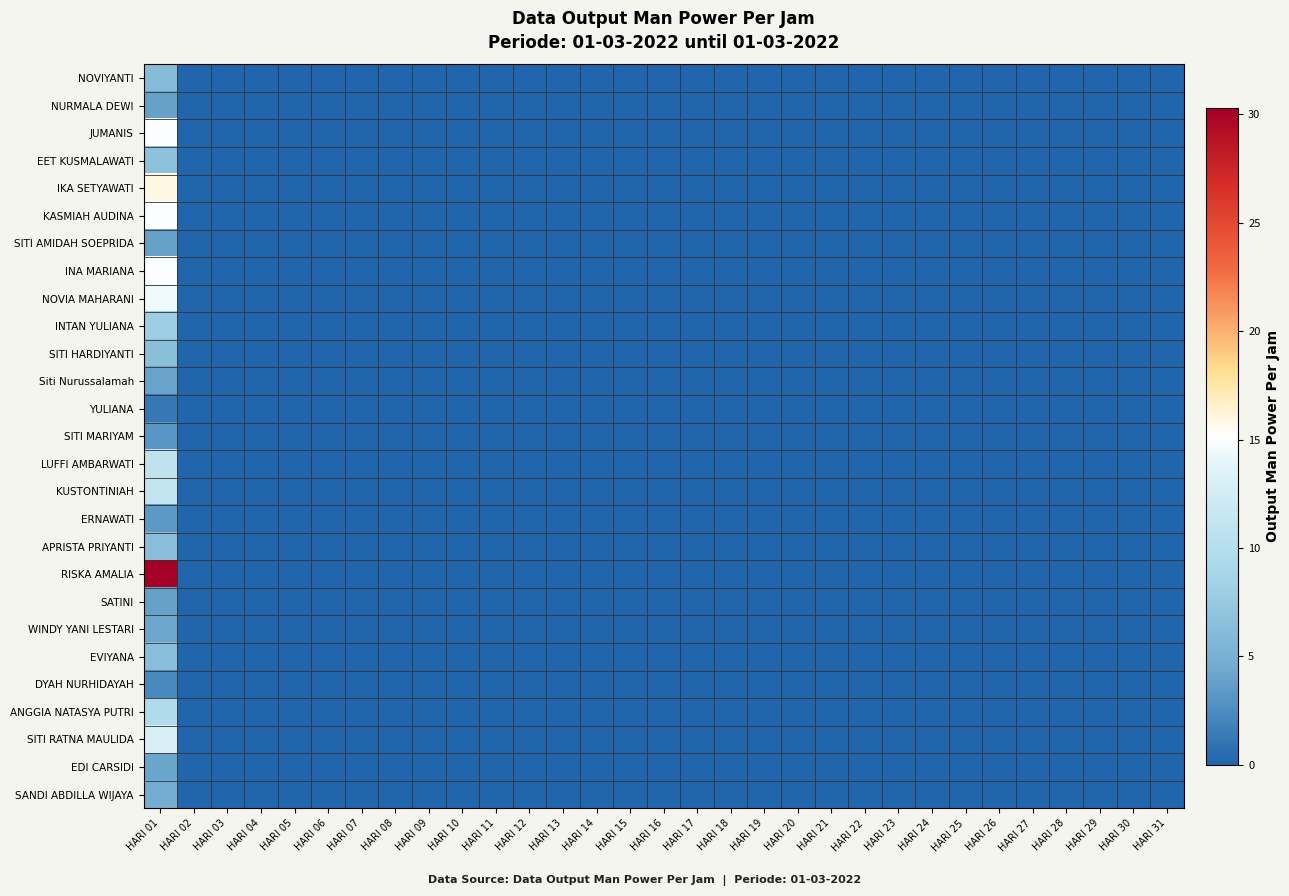

Reading left to right, what are all the values shown in this chart?

NOVIYANTI: HARI 01=6.2	HARI 02=0.0	HARI 03=0.0	HARI 04=0.0	HARI 05=0.0	HARI 06=0.0	HARI 07=0.0	HARI 08=0.0	HARI 09=0.0	HARI 10=0.0	HARI 11=0.0	HARI 12=0.0	HARI 13=0.0	HARI 14=0.0	HARI 15=0.0	HARI 16=0.0	HARI 17=0.0	HARI 18=0.0	HARI 19=0.0	HARI 20=0.0	HARI 21=0.0	HARI 22=0.0	HARI 23=0.0	HARI 24=0.0	HARI 25=0.0	HARI 26=0.0	HARI 27=0.0	HARI 28=0.0	HARI 29=0.0	HARI 30=0.0	HARI 31=0.0
NURMALA DEWI: HARI 01=3.9	HARI 02=0.0	HARI 03=0.0	HARI 04=0.0	HARI 05=0.0	HARI 06=0.0	HARI 07=0.0	HARI 08=0.0	HARI 09=0.0	HARI 10=0.0	HARI 11=0.0	HARI 12=0.0	HARI 13=0.0	HARI 14=0.0	HARI 15=0.0	HARI 16=0.0	HARI 17=0.0	HARI 18=0.0	HARI 19=0.0	HARI 20=0.0	HARI 21=0.0	HARI 22=0.0	HARI 23=0.0	HARI 24=0.0	HARI 25=0.0	HARI 26=0.0	HARI 27=0.0	HARI 28=0.0	HARI 29=0.0	HARI 30=0.0	HARI 31=0.0
JUMANIS: HARI 01=15.0	HARI 02=0.0	HARI 03=0.0	HARI 04=0.0	HARI 05=0.0	HARI 06=0.0	HARI 07=0.0	HARI 08=0.0	HARI 09=0.0	HARI 10=0.0	HARI 11=0.0	HARI 12=0.0	HARI 13=0.0	HARI 14=0.0	HARI 15=0.0	HARI 16=0.0	HARI 17=0.0	HARI 18=0.0	HARI 19=0.0	HARI 20=0.0	HARI 21=0.0	HARI 22=0.0	HARI 23=0.0	HARI 24=0.0	HARI 25=0.0	HARI 26=0.0	HARI 27=0.0	HARI 28=0.0	HARI 29=0.0	HARI 30=0.0	HARI 31=0.0
EET KUSMALAWATI: HARI 01=6.6	HARI 02=0.0	HARI 03=0.0	HARI 04=0.0	HARI 05=0.0	HARI 06=0.0	HARI 07=0.0	HARI 08=0.0	HARI 09=0.0	HARI 10=0.0	HARI 11=0.0	HARI 12=0.0	HARI 13=0.0	HARI 14=0.0	HARI 15=0.0	HARI 16=0.0	HARI 17=0.0	HARI 18=0.0	HARI 19=0.0	HARI 20=0.0	HARI 21=0.0	HARI 22=0.0	HARI 23=0.0	HARI 24=0.0	HARI 25=0.0	HARI 26=0.0	HARI 27=0.0	HARI 28=0.0	HARI 29=0.0	HARI 30=0.0	HARI 31=0.0
IKA SETYAWATI: HARI 01=15.9	HARI 02=0.0	HARI 03=0.0	HARI 04=0.0	HARI 05=0.0	HARI 06=0.0	HARI 07=0.0	HARI 08=0.0	HARI 09=0.0	HARI 10=0.0	HARI 11=0.0	HARI 12=0.0	HARI 13=0.0	HARI 14=0.0	HARI 15=0.0	HARI 16=0.0	HARI 17=0.0	HARI 18=0.0	HARI 19=0.0	HARI 20=0.0	HARI 21=0.0	HARI 22=0.0	HARI 23=0.0	HARI 24=0.0	HARI 25=0.0	HARI 26=0.0	HARI 27=0.0	HARI 28=0.0	HARI 29=0.0	HARI 30=0.0	HARI 31=0.0
KASMIAH AUDINA: HARI 01=15.0	HARI 02=0.0	HARI 03=0.0	HARI 04=0.0	HARI 05=0.0	HARI 06=0.0	HARI 07=0.0	HARI 08=0.0	HARI 09=0.0	HARI 10=0.0	HARI 11=0.0	HARI 12=0.0	HARI 13=0.0	HARI 14=0.0	HARI 15=0.0	HARI 16=0.0	HARI 17=0.0	HARI 18=0.0	HARI 19=0.0	HARI 20=0.0	HARI 21=0.0	HARI 22=0.0	HARI 23=0.0	HARI 24=0.0	HARI 25=0.0	HARI 26=0.0	HARI 27=0.0	HARI 28=0.0	HARI 29=0.0	HARI 30=0.0	HARI 31=0.0
SITI AMIDAH SOEPRIDA: HARI 01=3.9	HARI 02=0.0	HARI 03=0.0	HARI 04=0.0	HARI 05=0.0	HARI 06=0.0	HARI 07=0.0	HARI 08=0.0	HARI 09=0.0	HARI 10=0.0	HARI 11=0.0	HARI 12=0.0	HARI 13=0.0	HARI 14=0.0	HARI 15=0.0	HARI 16=0.0	HARI 17=0.0	HARI 18=0.0	HARI 19=0.0	HARI 20=0.0	HARI 21=0.0	HARI 22=0.0	HARI 23=0.0	HARI 24=0.0	HARI 25=0.0	HARI 26=0.0	HARI 27=0.0	HARI 28=0.0	HARI 29=0.0	HARI 30=0.0	HARI 31=0.0
INA MARIANA: HARI 01=15.0	HARI 02=0.0	HARI 03=0.0	HARI 04=0.0	HARI 05=0.0	HARI 06=0.0	HARI 07=0.0	HARI 08=0.0	HARI 09=0.0	HARI 10=0.0	HARI 11=0.0	HARI 12=0.0	HARI 13=0.0	HARI 14=0.0	HARI 15=0.0	HARI 16=0.0	HARI 17=0.0	HARI 18=0.0	HARI 19=0.0	HARI 20=0.0	HARI 21=0.0	HARI 22=0.0	HARI 23=0.0	HARI 24=0.0	HARI 25=0.0	HARI 26=0.0	HARI 27=0.0	HARI 28=0.0	HARI 29=0.0	HARI 30=0.0	HARI 31=0.0
NOVIA MAHARANI: HARI 01=14.4	HARI 02=0.0	HARI 03=0.0	HARI 04=0.0	HARI 05=0.0	HARI 06=0.0	HARI 07=0.0	HARI 08=0.0	HARI 09=0.0	HARI 10=0.0	HARI 11=0.0	HARI 12=0.0	HARI 13=0.0	HARI 14=0.0	HARI 15=0.0	HARI 16=0.0	HARI 17=0.0	HARI 18=0.0	HARI 19=0.0	HARI 20=0.0	HARI 21=0.0	HARI 22=0.0	HARI 23=0.0	HARI 24=0.0	HARI 25=0.0	HARI 26=0.0	HARI 27=0.0	HARI 28=0.0	HARI 29=0.0	HARI 30=0.0	HARI 31=0.0
INTAN YULIANA: HARI 01=8.0	HARI 02=0.0	HARI 03=0.0	HARI 04=0.0	HARI 05=0.0	HARI 06=0.0	HARI 07=0.0	HARI 08=0.0	HARI 09=0.0	HARI 10=0.0	HARI 11=0.0	HARI 12=0.0	HARI 13=0.0	HARI 14=0.0	HARI 15=0.0	HARI 16=0.0	HARI 17=0.0	HARI 18=0.0	HARI 19=0.0	HARI 20=0.0	HARI 21=0.0	HARI 22=0.0	HARI 23=0.0	HARI 24=0.0	HARI 25=0.0	HARI 26=0.0	HARI 27=0.0	HARI 28=0.0	HARI 29=0.0	HARI 30=0.0	HARI 31=0.0
SITI HARDIYANTI: HARI 01=6.5	HARI 02=0.0	HARI 03=0.0	HARI 04=0.0	HARI 05=0.0	HARI 06=0.0	HARI 07=0.0	HARI 08=0.0	HARI 09=0.0	HARI 10=0.0	HARI 11=0.0	HARI 12=0.0	HARI 13=0.0	HARI 14=0.0	HARI 15=0.0	HARI 16=0.0	HARI 17=0.0	HARI 18=0.0	HARI 19=0.0	HARI 20=0.0	HARI 21=0.0	HARI 22=0.0	HARI 23=0.0	HARI 24=0.0	HARI 25=0.0	HARI 26=0.0	HARI 27=0.0	HARI 28=0.0	HARI 29=0.0	HARI 30=0.0	HARI 31=0.0
Siti Nurussalamah: HARI 01=4.0	HARI 02=0.0	HARI 03=0.0	HARI 04=0.0	HARI 05=0.0	HARI 06=0.0	HARI 07=0.0	HARI 08=0.0	HARI 09=0.0	HARI 10=0.0	HARI 11=0.0	HARI 12=0.0	HARI 13=0.0	HARI 14=0.0	HARI 15=0.0	HARI 16=0.0	HARI 17=0.0	HARI 18=0.0	HARI 19=0.0	HARI 20=0.0	HARI 21=0.0	HARI 22=0.0	HARI 23=0.0	HARI 24=0.0	HARI 25=0.0	HARI 26=0.0	HARI 27=0.0	HARI 28=0.0	HARI 29=0.0	HARI 30=0.0	HARI 31=0.0
YULIANA: HARI 01=1.2	HARI 02=0.0	HARI 03=0.0	HARI 04=0.0	HARI 05=0.0	HARI 06=0.0	HARI 07=0.0	HARI 08=0.0	HARI 09=0.0	HARI 10=0.0	HARI 11=0.0	HARI 12=0.0	HARI 13=0.0	HARI 14=0.0	HARI 15=0.0	HARI 16=0.0	HARI 17=0.0	HARI 18=0.0	HARI 19=0.0	HARI 20=0.0	HARI 21=0.0	HARI 22=0.0	HARI 23=0.0	HARI 24=0.0	HARI 25=0.0	HARI 26=0.0	HARI 27=0.0	HARI 28=0.0	HARI 29=0.0	HARI 30=0.0	HARI 31=0.0
SITI MARIYAM: HARI 01=3.1	HARI 02=0.0	HARI 03=0.0	HARI 04=0.0	HARI 05=0.0	HARI 06=0.0	HARI 07=0.0	HARI 08=0.0	HARI 09=0.0	HARI 10=0.0	HARI 11=0.0	HARI 12=0.0	HARI 13=0.0	HARI 14=0.0	HARI 15=0.0	HARI 16=0.0	HARI 17=0.0	HARI 18=0.0	HARI 19=0.0	HARI 20=0.0	HARI 21=0.0	HARI 22=0.0	HARI 23=0.0	HARI 24=0.0	HARI 25=0.0	HARI 26=0.0	HARI 27=0.0	HARI 28=0.0	HARI 29=0.0	HARI 30=0.0	HARI 31=0.0
LUFFI AMBARWATI: HARI 01=10.8	HARI 02=0.0	HARI 03=0.0	HARI 04=0.0	HARI 05=0.0	HARI 06=0.0	HARI 07=0.0	HARI 08=0.0	HARI 09=0.0	HARI 10=0.0	HARI 11=0.0	HARI 12=0.0	HARI 13=0.0	HARI 14=0.0	HARI 15=0.0	HARI 16=0.0	HARI 17=0.0	HARI 18=0.0	HARI 19=0.0	HARI 20=0.0	HARI 21=0.0	HARI 22=0.0	HARI 23=0.0	HARI 24=0.0	HARI 25=0.0	HARI 26=0.0	HARI 27=0.0	HARI 28=0.0	HARI 29=0.0	HARI 30=0.0	HARI 31=0.0
KUSTONTINIAH: HARI 01=11.1	HARI 02=0.0	HARI 03=0.0	HARI 04=0.0	HARI 05=0.0	HARI 06=0.0	HARI 07=0.0	HARI 08=0.0	HARI 09=0.0	HARI 10=0.0	HARI 11=0.0	HARI 12=0.0	HARI 13=0.0	HARI 14=0.0	HARI 15=0.0	HARI 16=0.0	HARI 17=0.0	HARI 18=0.0	HARI 19=0.0	HARI 20=0.0	HARI 21=0.0	HARI 22=0.0	HARI 23=0.0	HARI 24=0.0	HARI 25=0.0	HARI 26=0.0	HARI 27=0.0	HARI 28=0.0	HARI 29=0.0	HARI 30=0.0	HARI 31=0.0
ERNAWATI: HARI 01=3.4	HARI 02=0.0	HARI 03=0.0	HARI 04=0.0	HARI 05=0.0	HARI 06=0.0	HARI 07=0.0	HARI 08=0.0	HARI 09=0.0	HARI 10=0.0	HARI 11=0.0	HARI 12=0.0	HARI 13=0.0	HARI 14=0.0	HARI 15=0.0	HARI 16=0.0	HARI 17=0.0	HARI 18=0.0	HARI 19=0.0	HARI 20=0.0	HARI 21=0.0	HARI 22=0.0	HARI 23=0.0	HARI 24=0.0	HARI 25=0.0	HARI 26=0.0	HARI 27=0.0	HARI 28=0.0	HARI 29=0.0	HARI 30=0.0	HARI 31=0.0
APRISTA PRIYANTI: HARI 01=6.3	HARI 02=0.0	HARI 03=0.0	HARI 04=0.0	HARI 05=0.0	HARI 06=0.0	HARI 07=0.0	HARI 08=0.0	HARI 09=0.0	HARI 10=0.0	HARI 11=0.0	HARI 12=0.0	HARI 13=0.0	HARI 14=0.0	HARI 15=0.0	HARI 16=0.0	HARI 17=0.0	HARI 18=0.0	HARI 19=0.0	HARI 20=0.0	HARI 21=0.0	HARI 22=0.0	HARI 23=0.0	HARI 24=0.0	HARI 25=0.0	HARI 26=0.0	HARI 27=0.0	HARI 28=0.0	HARI 29=0.0	HARI 30=0.0	HARI 31=0.0
RISKA AMALIA: HARI 01=30.3	HARI 02=0.0	HARI 03=0.0	HARI 04=0.0	HARI 05=0.0	HARI 06=0.0	HARI 07=0.0	HARI 08=0.0	HARI 09=0.0	HARI 10=0.0	HARI 11=0.0	HARI 12=0.0	HARI 13=0.0	HARI 14=0.0	HARI 15=0.0	HARI 16=0.0	HARI 17=0.0	HARI 18=0.0	HARI 19=0.0	HARI 20=0.0	HARI 21=0.0	HARI 22=0.0	HARI 23=0.0	HARI 24=0.0	HARI 25=0.0	HARI 26=0.0	HARI 27=0.0	HARI 28=0.0	HARI 29=0.0	HARI 30=0.0	HARI 31=0.0
SATINI: HARI 01=3.9	HARI 02=0.0	HARI 03=0.0	HARI 04=0.0	HARI 05=0.0	HARI 06=0.0	HARI 07=0.0	HARI 08=0.0	HARI 09=0.0	HARI 10=0.0	HARI 11=0.0	HARI 12=0.0	HARI 13=0.0	HARI 14=0.0	HARI 15=0.0	HARI 16=0.0	HARI 17=0.0	HARI 18=0.0	HARI 19=0.0	HARI 20=0.0	HARI 21=0.0	HARI 22=0.0	HARI 23=0.0	HARI 24=0.0	HARI 25=0.0	HARI 26=0.0	HARI 27=0.0	HARI 28=0.0	HARI 29=0.0	HARI 30=0.0	HARI 31=0.0
WINDY YANI LESTARI: HARI 01=4.2	HARI 02=0.0	HARI 03=0.0	HARI 04=0.0	HARI 05=0.0	HARI 06=0.0	HARI 07=0.0	HARI 08=0.0	HARI 09=0.0	HARI 10=0.0	HARI 11=0.0	HARI 12=0.0	HARI 13=0.0	HARI 14=0.0	HARI 15=0.0	HARI 16=0.0	HARI 17=0.0	HARI 18=0.0	HARI 19=0.0	HARI 20=0.0	HARI 21=0.0	HARI 22=0.0	HARI 23=0.0	HARI 24=0.0	HARI 25=0.0	HARI 26=0.0	HARI 27=0.0	HARI 28=0.0	HARI 29=0.0	HARI 30=0.0	HARI 31=0.0
EVIYANA: HARI 01=6.3	HARI 02=0.0	HARI 03=0.0	HARI 04=0.0	HARI 05=0.0	HARI 06=0.0	HARI 07=0.0	HARI 08=0.0	HARI 09=0.0	HARI 10=0.0	HARI 11=0.0	HARI 12=0.0	HARI 13=0.0	HARI 14=0.0	HARI 15=0.0	HARI 16=0.0	HARI 17=0.0	HARI 18=0.0	HARI 19=0.0	HARI 20=0.0	HARI 21=0.0	HARI 22=0.0	HARI 23=0.0	HARI 24=0.0	HARI 25=0.0	HARI 26=0.0	HARI 27=0.0	HARI 28=0.0	HARI 29=0.0	HARI 30=0.0	HARI 31=0.0
DYAH NURHIDAYAH: HARI 01=2.3	HARI 02=0.0	HARI 03=0.0	HARI 04=0.0	HARI 05=0.0	HARI 06=0.0	HARI 07=0.0	HARI 08=0.0	HARI 09=0.0	HARI 10=0.0	HARI 11=0.0	HARI 12=0.0	HARI 13=0.0	HARI 14=0.0	HARI 15=0.0	HARI 16=0.0	HARI 17=0.0	HARI 18=0.0	HARI 19=0.0	HARI 20=0.0	HARI 21=0.0	HARI 22=0.0	HARI 23=0.0	HARI 24=0.0	HARI 25=0.0	HARI 26=0.0	HARI 27=0.0	HARI 28=0.0	HARI 29=0.0	HARI 30=0.0	HARI 31=0.0
ANGGIA NATASYA PUTRI: HARI 01=9.5	HARI 02=0.0	HARI 03=0.0	HARI 04=0.0	HARI 05=0.0	HARI 06=0.0	HARI 07=0.0	HARI 08=0.0	HARI 09=0.0	HARI 10=0.0	HARI 11=0.0	HARI 12=0.0	HARI 13=0.0	HARI 14=0.0	HARI 15=0.0	HARI 16=0.0	HARI 17=0.0	HARI 18=0.0	HARI 19=0.0	HARI 20=0.0	HARI 21=0.0	HARI 22=0.0	HARI 23=0.0	HARI 24=0.0	HARI 25=0.0	HARI 26=0.0	HARI 27=0.0	HARI 28=0.0	HARI 29=0.0	HARI 30=0.0	HARI 31=0.0
SITI RATNA MAULIDA: HARI 01=13.0	HARI 02=0.0	HARI 03=0.0	HARI 04=0.0	HARI 05=0.0	HARI 06=0.0	HARI 07=0.0	HARI 08=0.0	HARI 09=0.0	HARI 10=0.0	HARI 11=0.0	HARI 12=0.0	HARI 13=0.0	HARI 14=0.0	HARI 15=0.0	HARI 16=0.0	HARI 17=0.0	HARI 18=0.0	HARI 19=0.0	HARI 20=0.0	HARI 21=0.0	HARI 22=0.0	HARI 23=0.0	HARI 24=0.0	HARI 25=0.0	HARI 26=0.0	HARI 27=0.0	HARI 28=0.0	HARI 29=0.0	HARI 30=0.0	HARI 31=0.0
EDI CARSIDI: HARI 01=4.1	HARI 02=0.0	HARI 03=0.0	HARI 04=0.0	HARI 05=0.0	HARI 06=0.0	HARI 07=0.0	HARI 08=0.0	HARI 09=0.0	HARI 10=0.0	HARI 11=0.0	HARI 12=0.0	HARI 13=0.0	HARI 14=0.0	HARI 15=0.0	HARI 16=0.0	HARI 17=0.0	HARI 18=0.0	HARI 19=0.0	HARI 20=0.0	HARI 21=0.0	HARI 22=0.0	HARI 23=0.0	HARI 24=0.0	HARI 25=0.0	HARI 26=0.0	HARI 27=0.0	HARI 28=0.0	HARI 29=0.0	HARI 30=0.0	HARI 31=0.0
SANDI ABDILLA WIJAYA: HARI 01=4.7	HARI 02=0.0	HARI 03=0.0	HARI 04=0.0	HARI 05=0.0	HARI 06=0.0	HARI 07=0.0	HARI 08=0.0	HARI 09=0.0	HARI 10=0.0	HARI 11=0.0	HARI 12=0.0	HARI 13=0.0	HARI 14=0.0	HARI 15=0.0	HARI 16=0.0	HARI 17=0.0	HARI 18=0.0	HARI 19=0.0	HARI 20=0.0	HARI 21=0.0	HARI 22=0.0	HARI 23=0.0	HARI 24=0.0	HARI 25=0.0	HARI 26=0.0	HARI 27=0.0	HARI 28=0.0	HARI 29=0.0	HARI 30=0.0	HARI 31=0.0